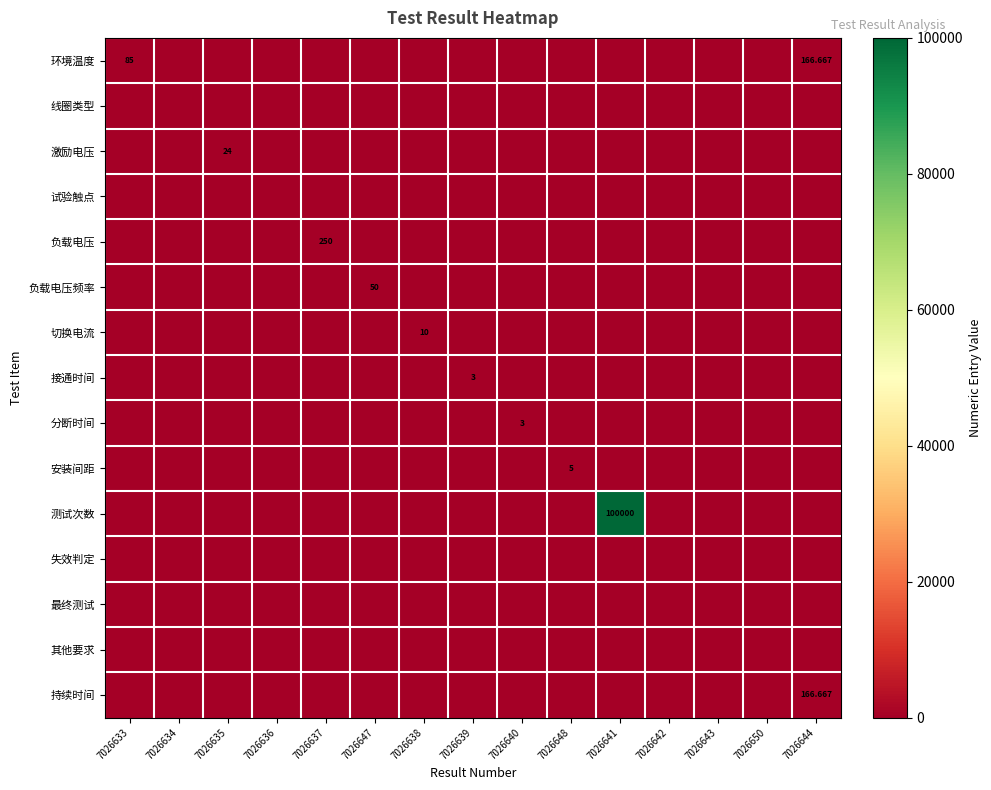

Which series has the largest total across all categories?

测试次数